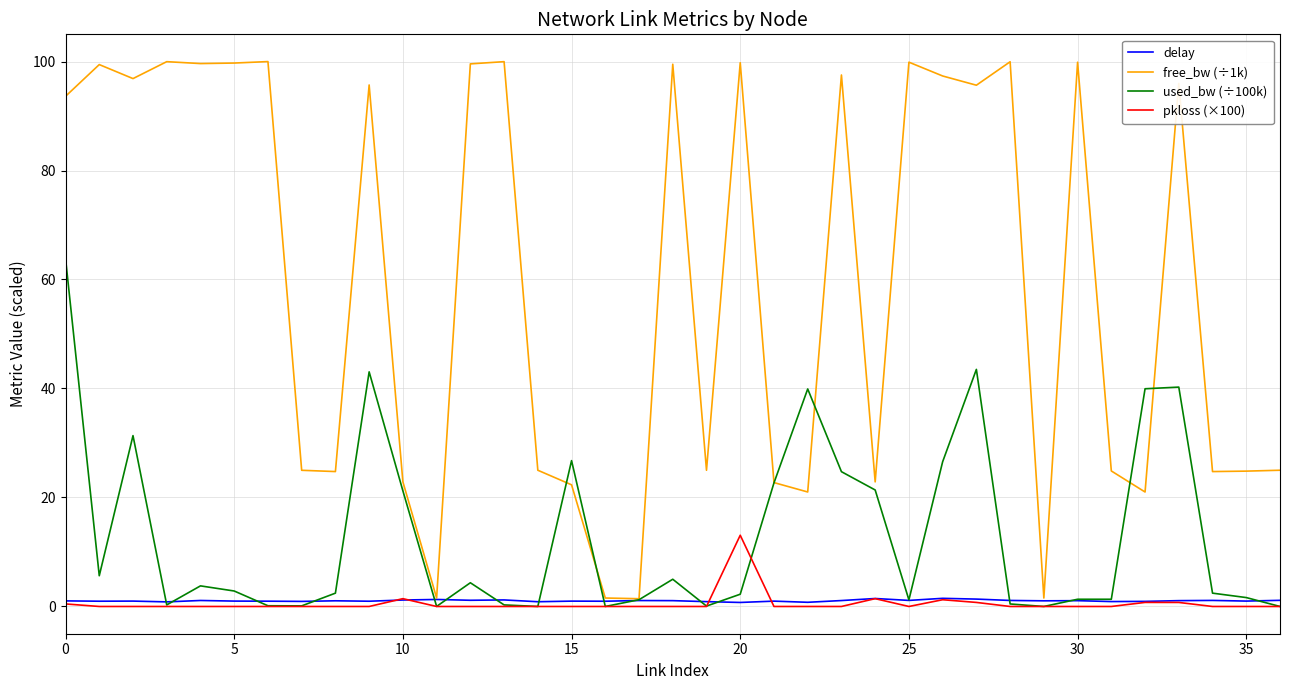

Which series has the largest total across all categories?

free_bw (÷1k)